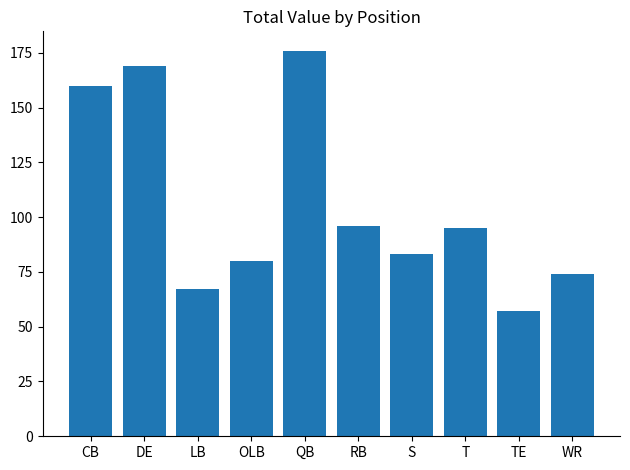

At which category does the chart reach its minimum across all series?

TE